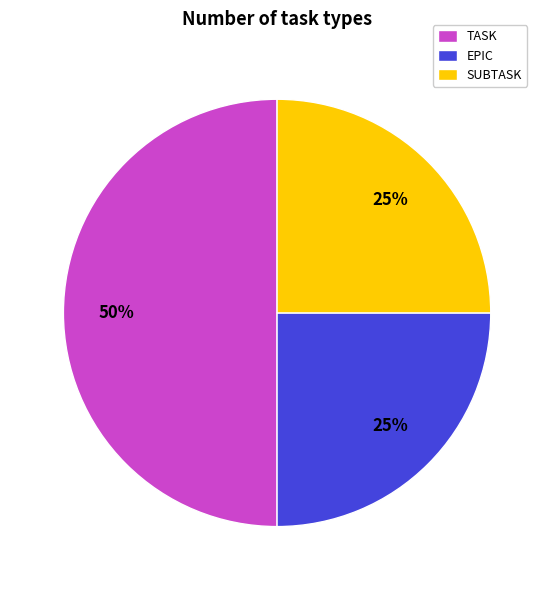

The TASK slice represents 41% of the pie. True or false?

False